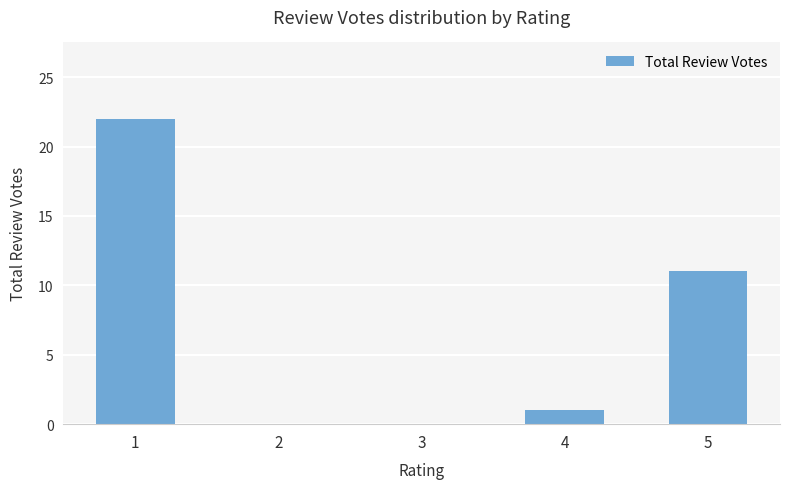

Reading right to left, what are all the values shown in this chart?

5=11	4=1	3=0	2=0	1=22